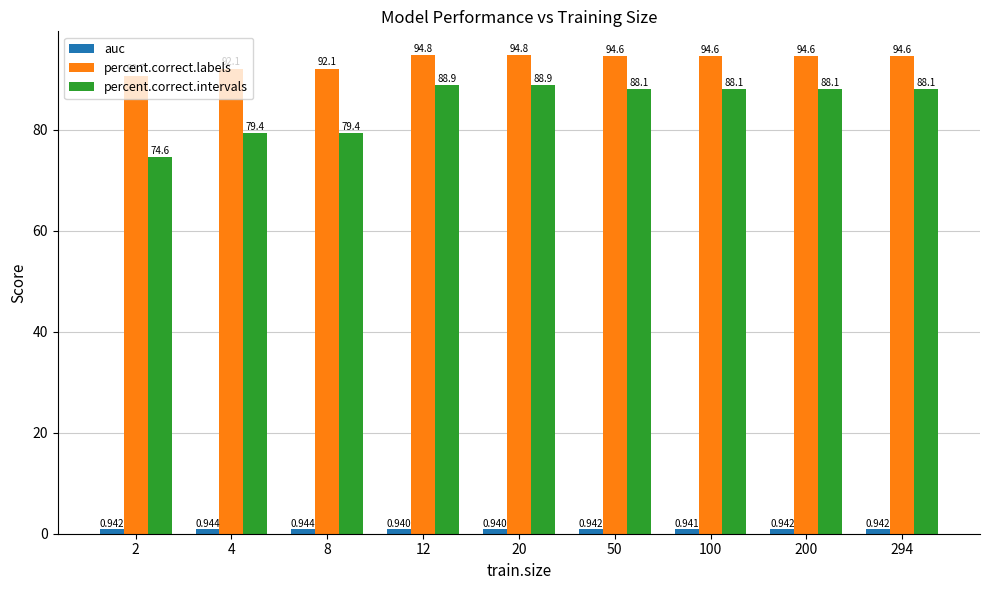

Which series has the largest range (max minus min)?

percent.correct.intervals